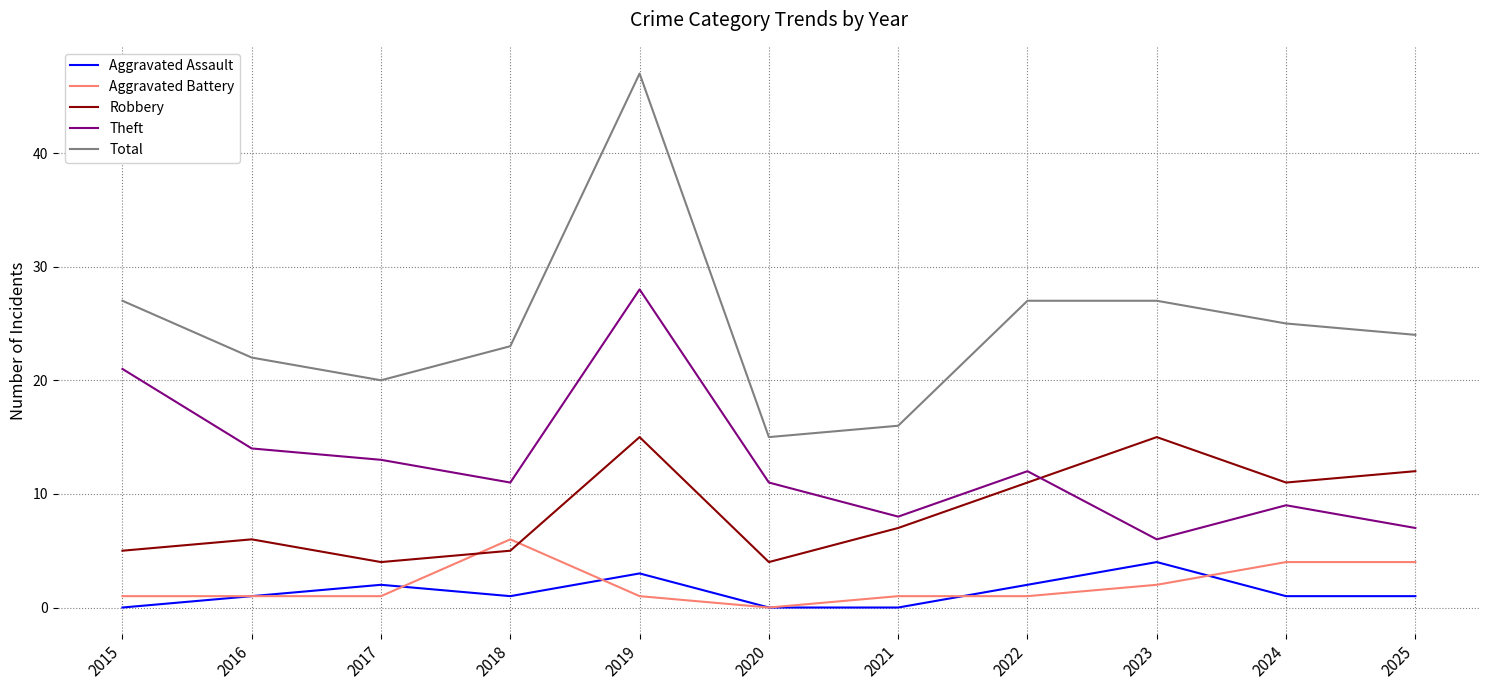

At which category is the sum across all series the highest?

2019